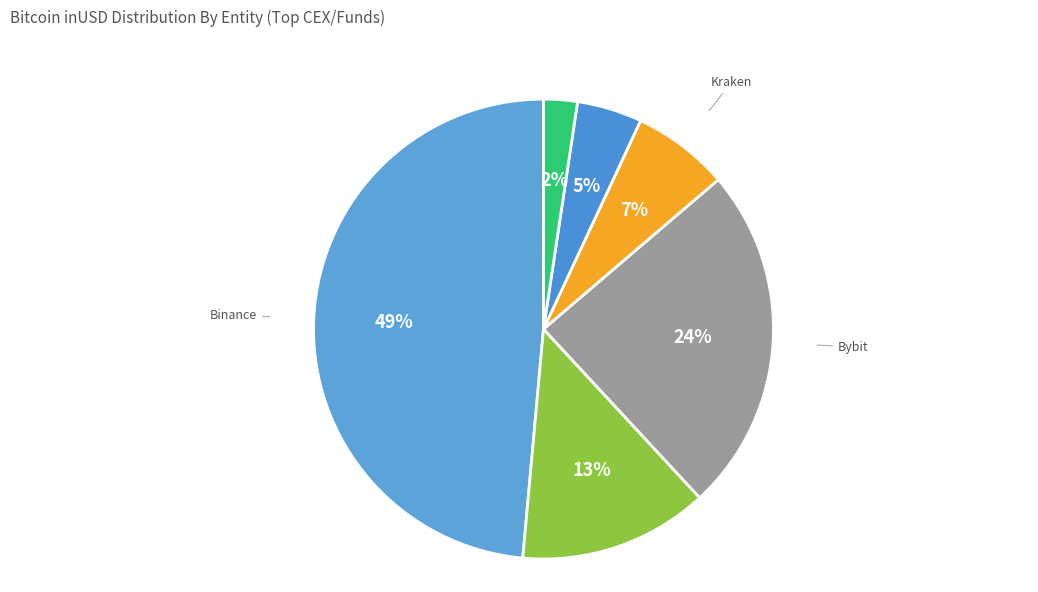

Which slice is the largest?

Binance